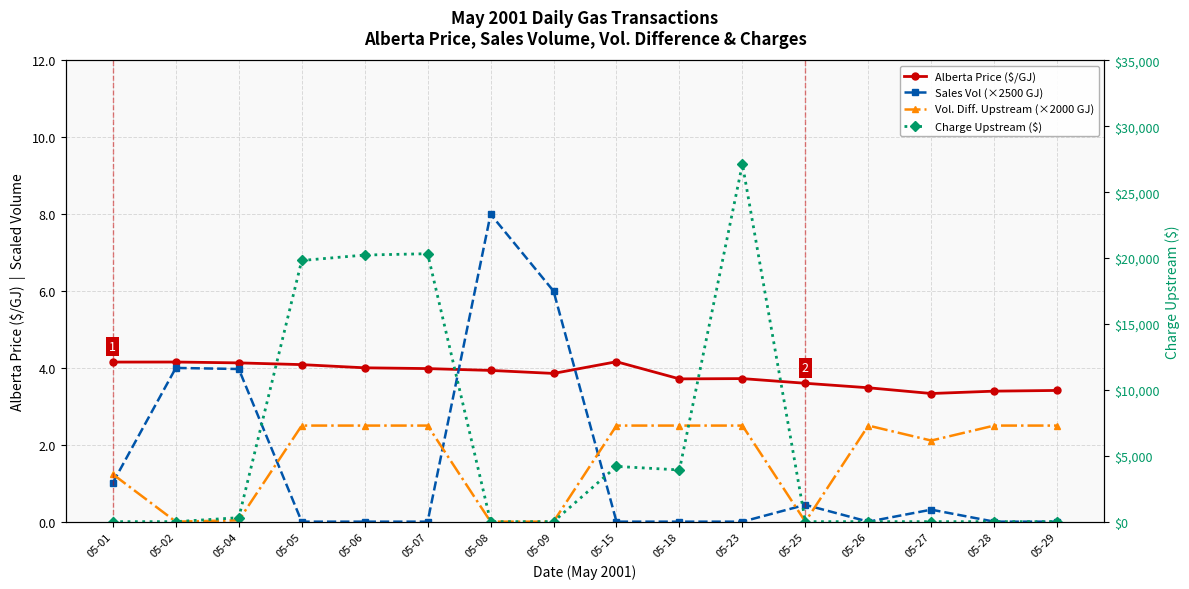

At which category does the chart reach its minimum across all series?

05-05